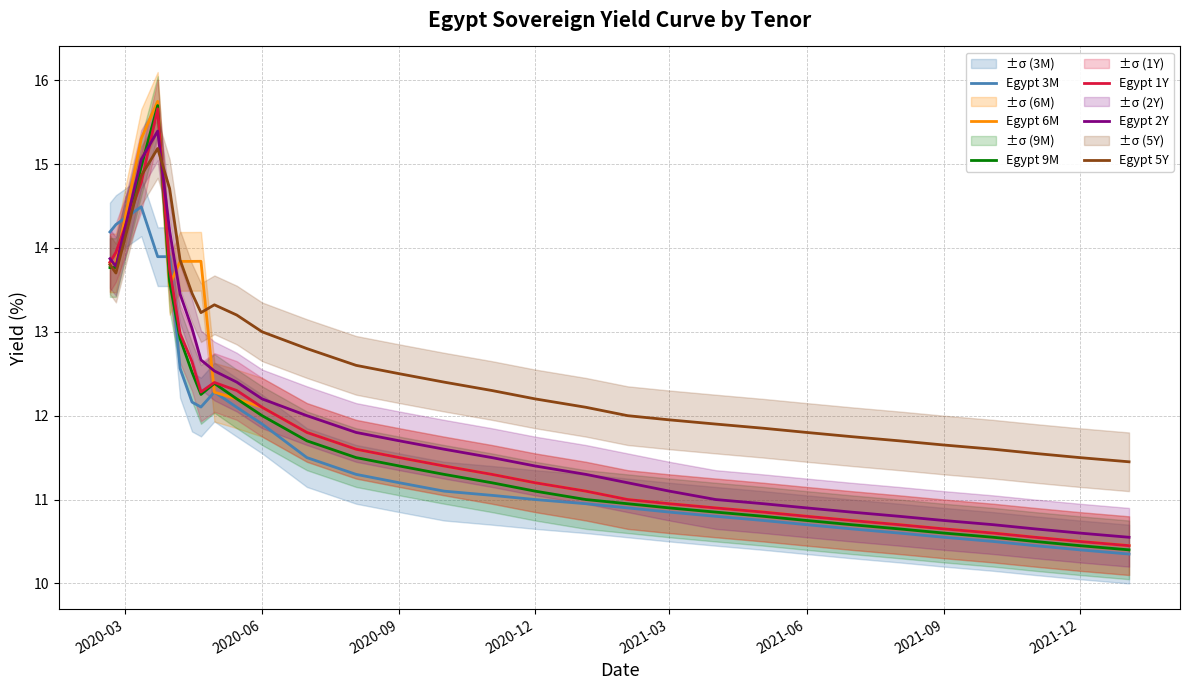

True or false: Egypt 5Y and Egypt 1Y intersect in this chart.

True